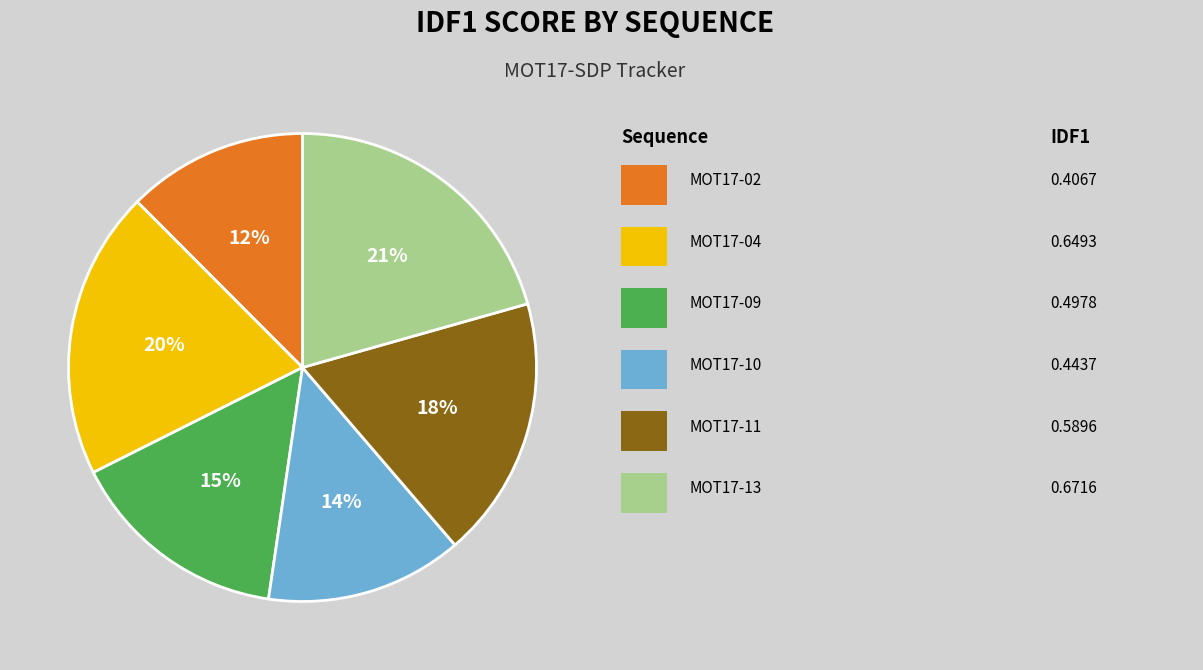

Is there any slice that represents more than half of the pie?

No